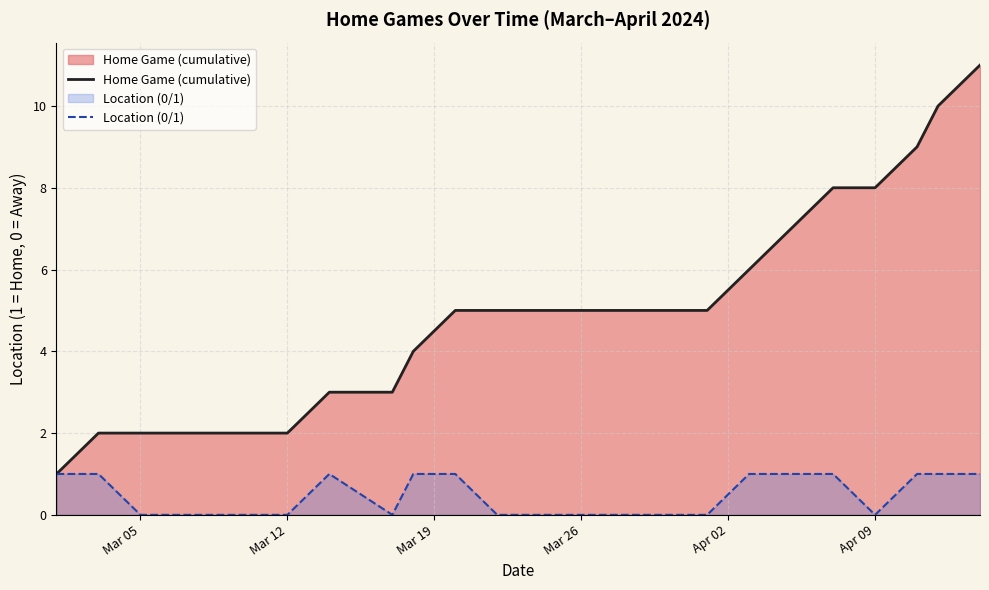

Which series has the largest total across all categories?

Home Game (cumulative)